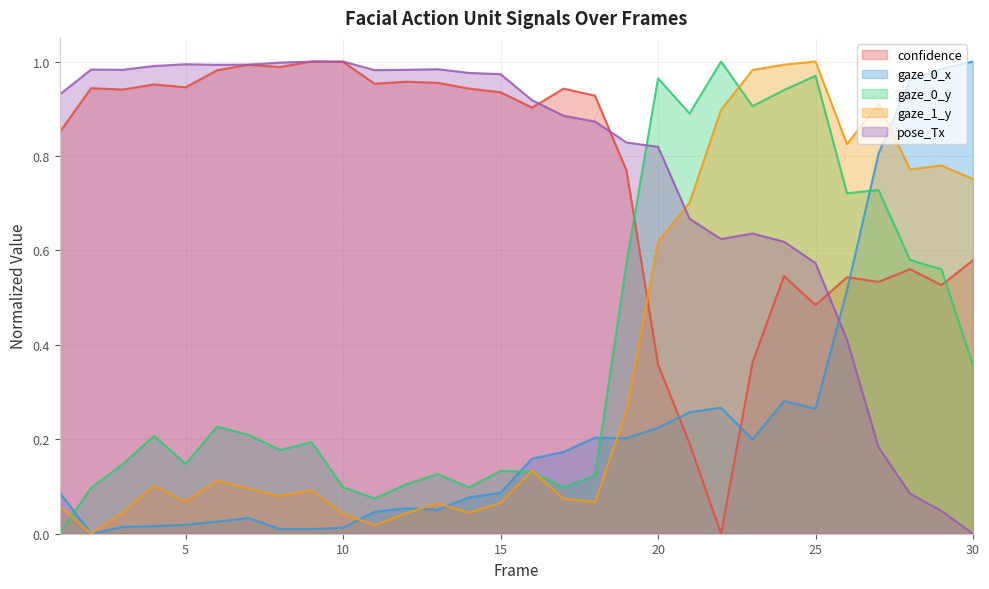

Reading right to left, what are all the values shown in this chart?

confidence: 0.6	0.5	0.6	0.5	0.5	0.5	0.5	0.4	0.0	0.2	0.4	0.8	0.9	0.9	0.9	0.9	0.9	1.0	1.0	1.0	1.0	1.0	1.0	1.0	1.0	0.9	1.0	0.9	0.9	0.9
gaze_0_x: 1.0	1.0	1.0	0.8	0.5	0.3	0.3	0.2	0.3	0.3	0.2	0.2	0.2	0.2	0.2	0.1	0.1	0.1	0.1	0.0	0.0	0.0	0.0	0.0	0.0	0.0	0.0	0.0	0.0	0.1
gaze_0_y: 0.4	0.6	0.6	0.7	0.7	1.0	0.9	0.9	1.0	0.9	1.0	0.6	0.1	0.1	0.1	0.1	0.1	0.1	0.1	0.1	0.1	0.2	0.2	0.2	0.2	0.1	0.2	0.1	0.1	0.0
gaze_1_y: 0.8	0.8	0.8	0.9	0.8	1.0	1.0	1.0	0.9	0.7	0.6	0.3	0.1	0.1	0.1	0.1	0.0	0.1	0.0	0.0	0.0	0.1	0.1	0.1	0.1	0.1	0.1	0.0	0.0	0.1
pose_Tx: 0.0	0.0	0.1	0.2	0.4	0.6	0.6	0.6	0.6	0.7	0.8	0.8	0.9	0.9	0.9	1.0	1.0	1.0	1.0	1.0	1.0	1.0	1.0	1.0	1.0	1.0	1.0	1.0	1.0	0.9